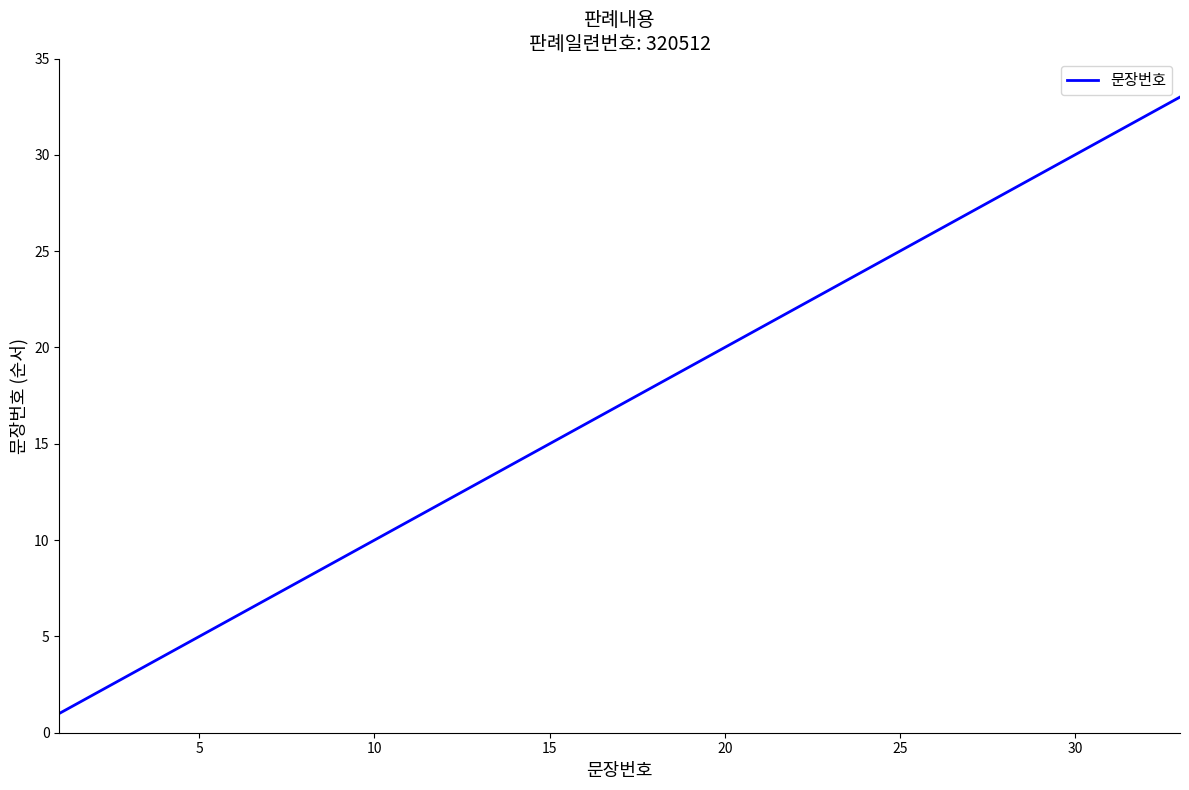

True or false: there are more than 2 points higher than both neighbors.

False